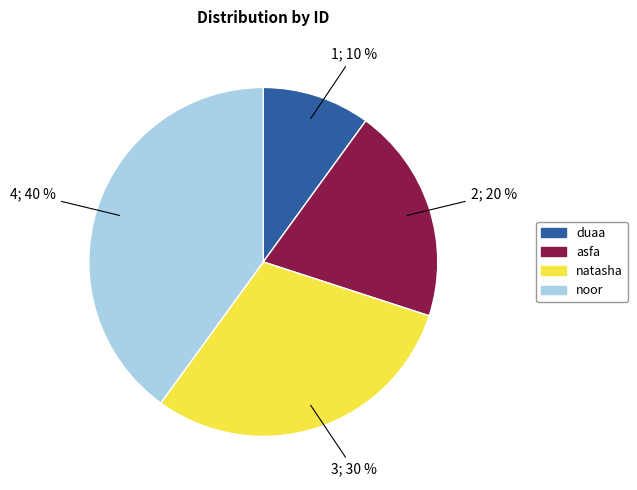

Which has a higher value, duaa or noor?

noor